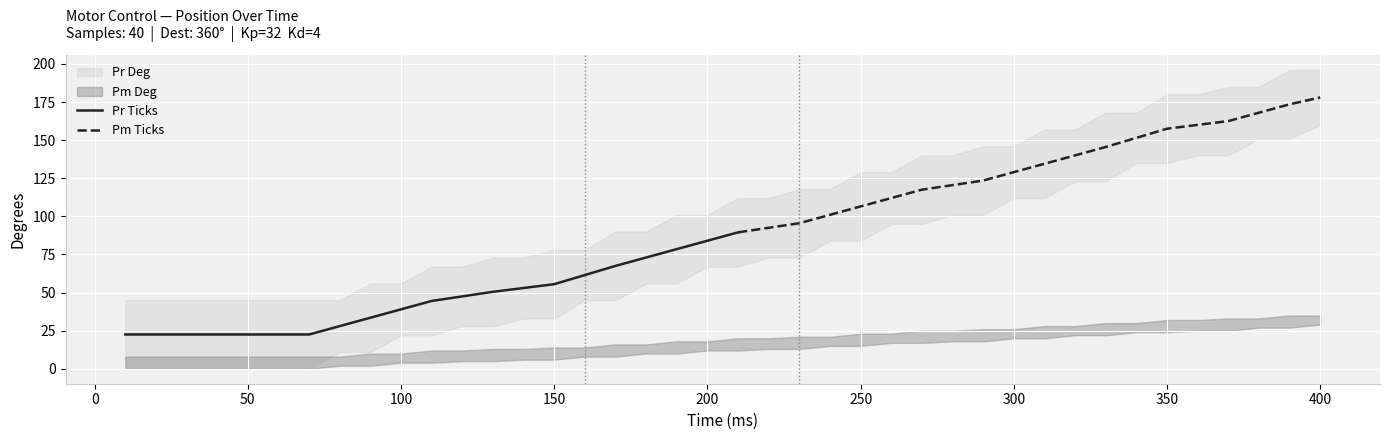

At which label does Pm Deg reach its peak?

400